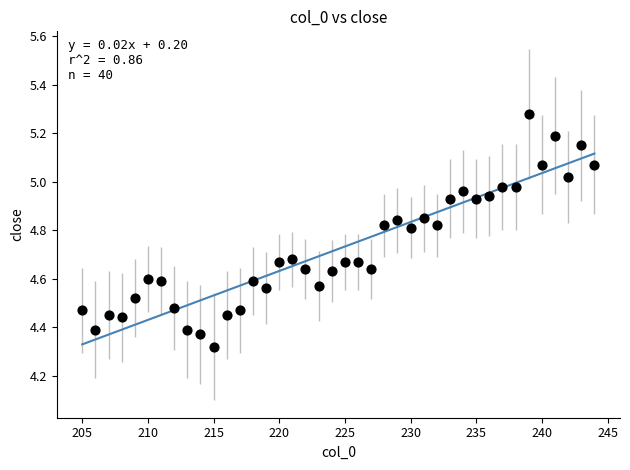

What is the range of Y values (max minus min)?

1.0